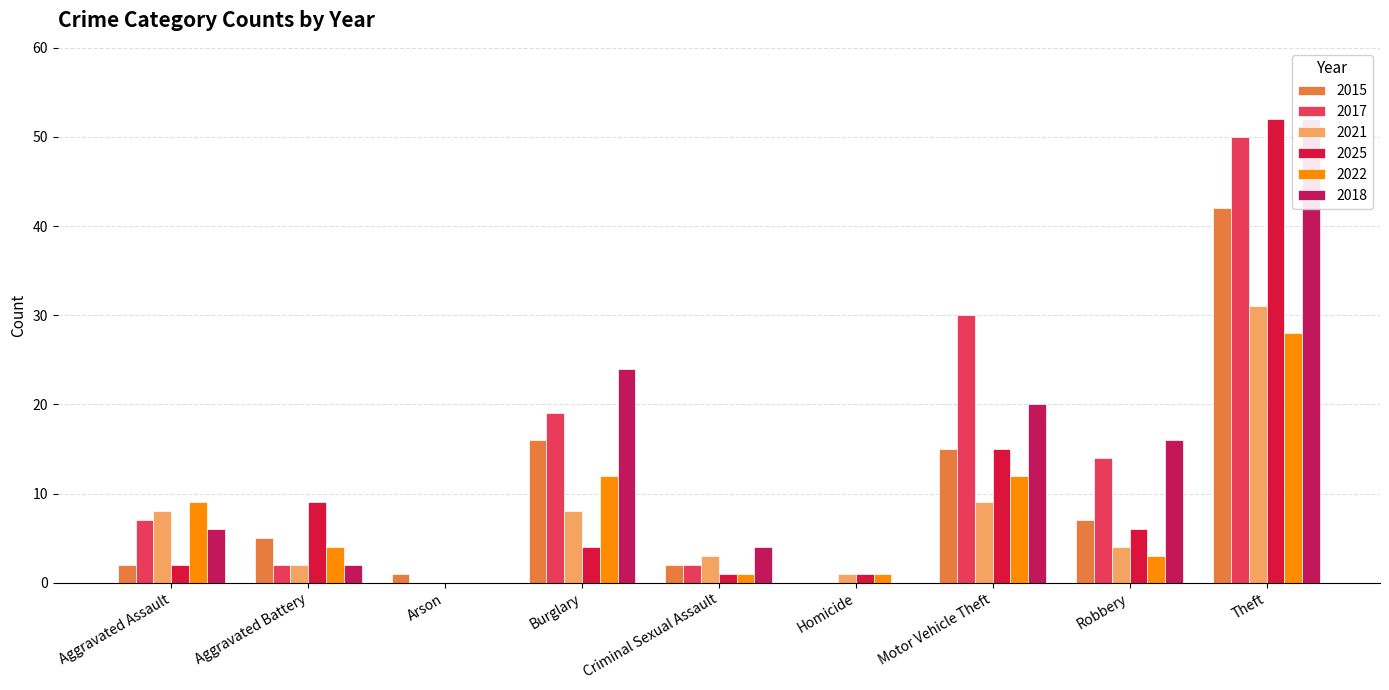

What is the value of the 2018 bar at the 4th from the left?

24